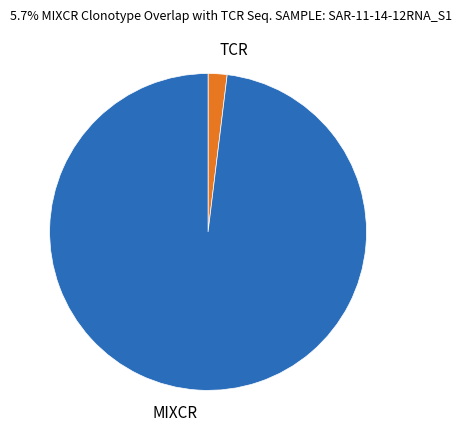

True or false: MIXCR accounts for 85% of the total.

False